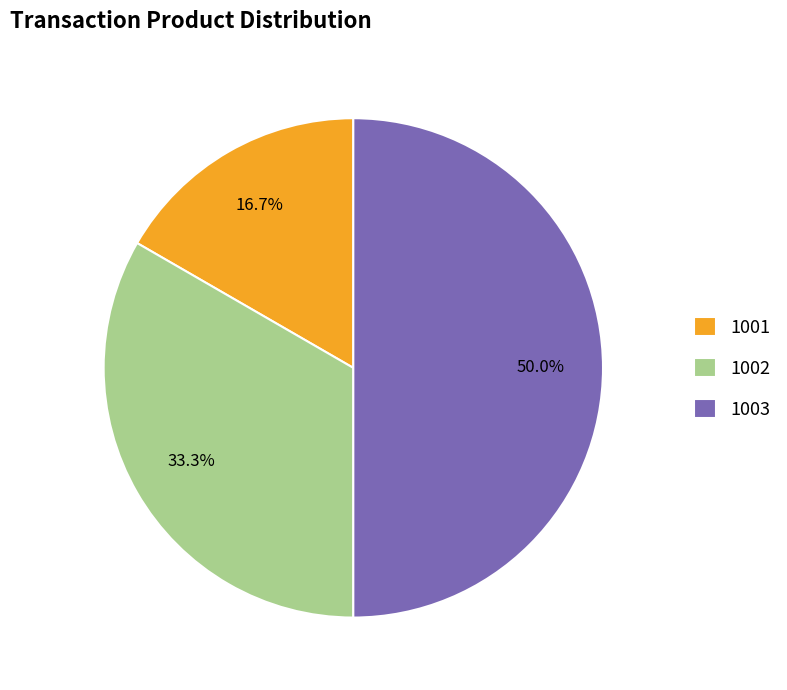

Rank the categories by value from lowest to highest.

1001, 1002, 1003